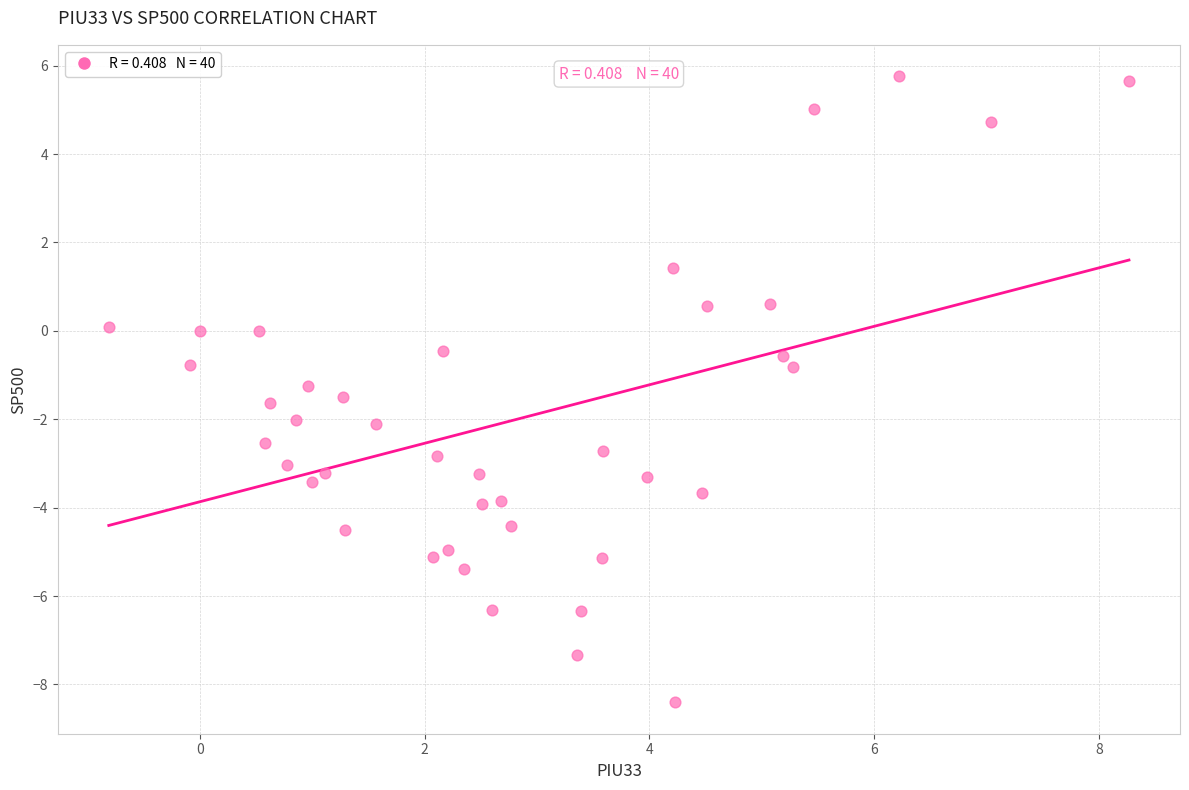

What is the range of X values (max minus min)?

9.1